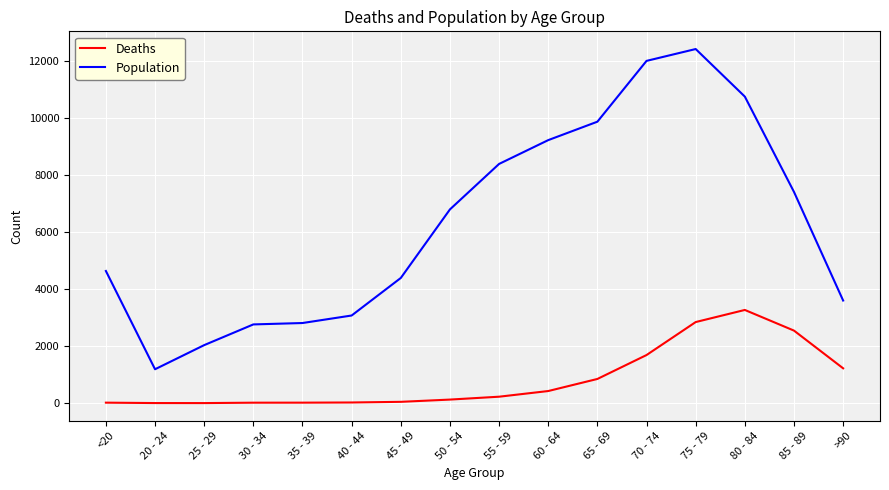

The value of Deaths at 70 - 74 is 1690. True or false?

True